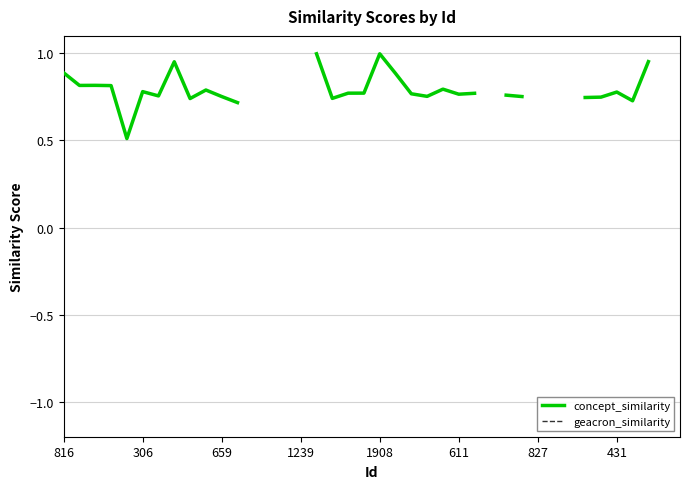

The value of concept_similarity at 431 is 1.5. True or false?

False